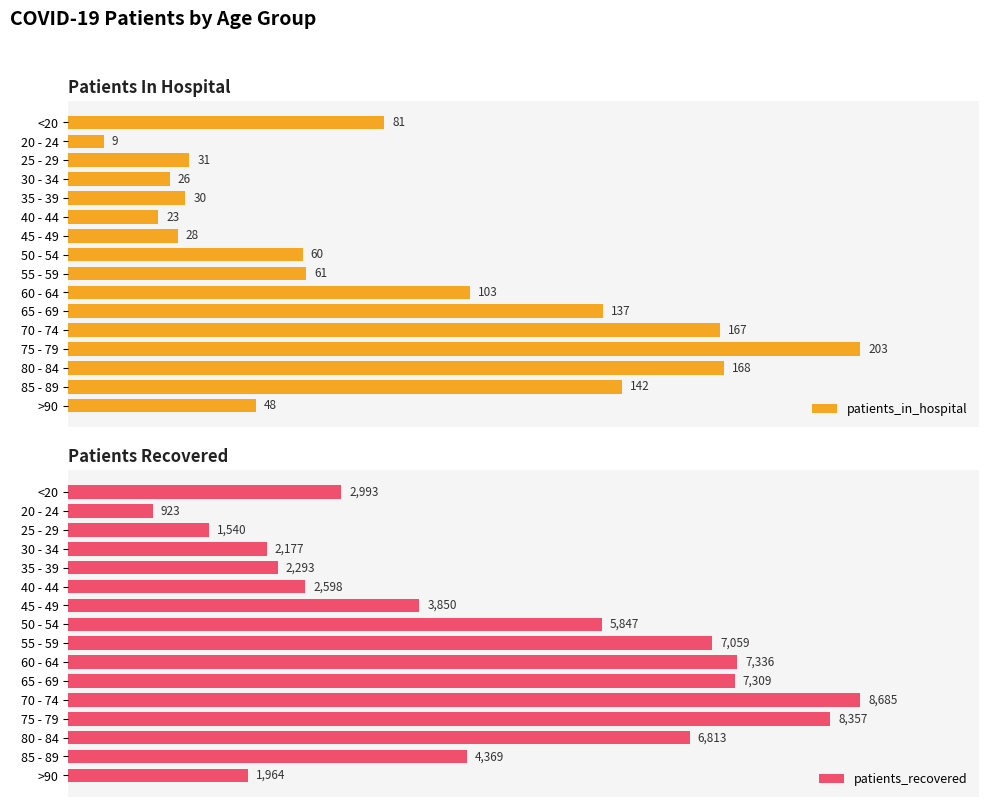

What is the smallest value displayed?

9